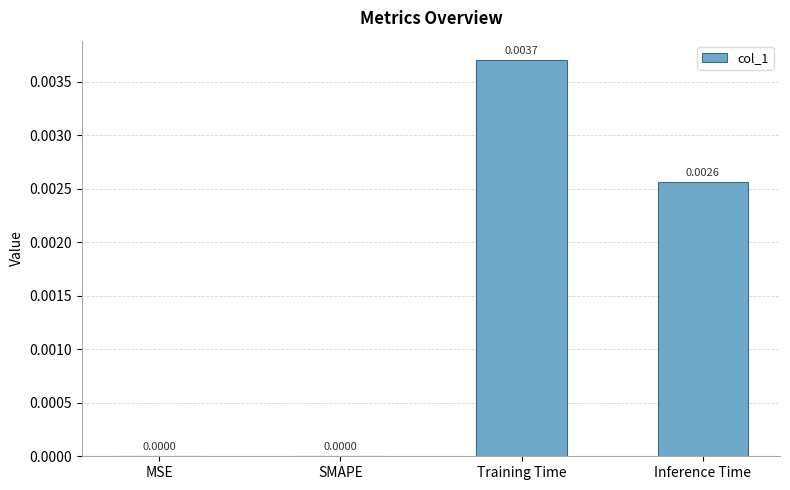

Is it true that the value at Training Time is 0.0?

True